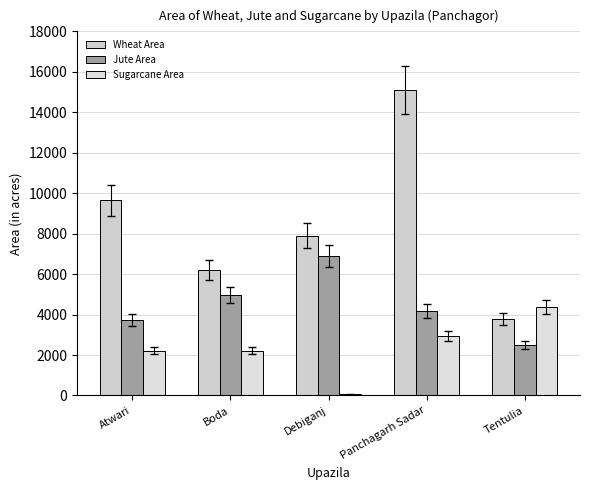

Between Boda and Atwari, which is larger?

Atwari